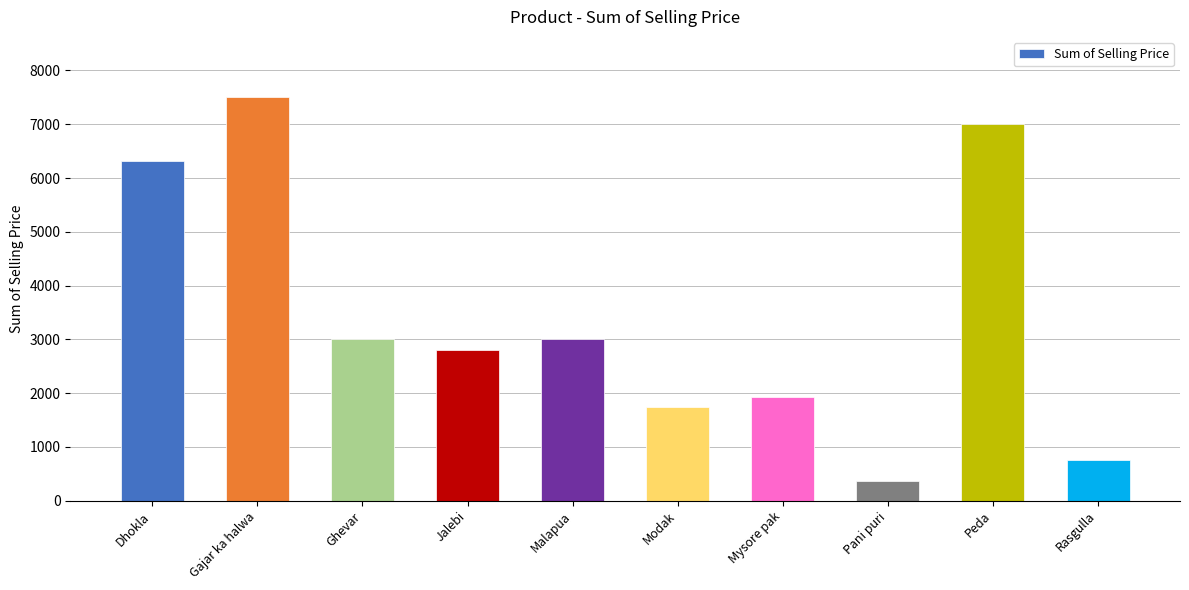

What value does the data have at Jalebi, to the nearest 50?

2800